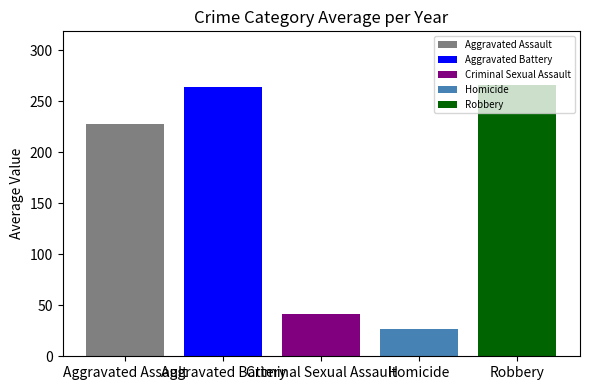

What is the smallest value displayed?

26.3